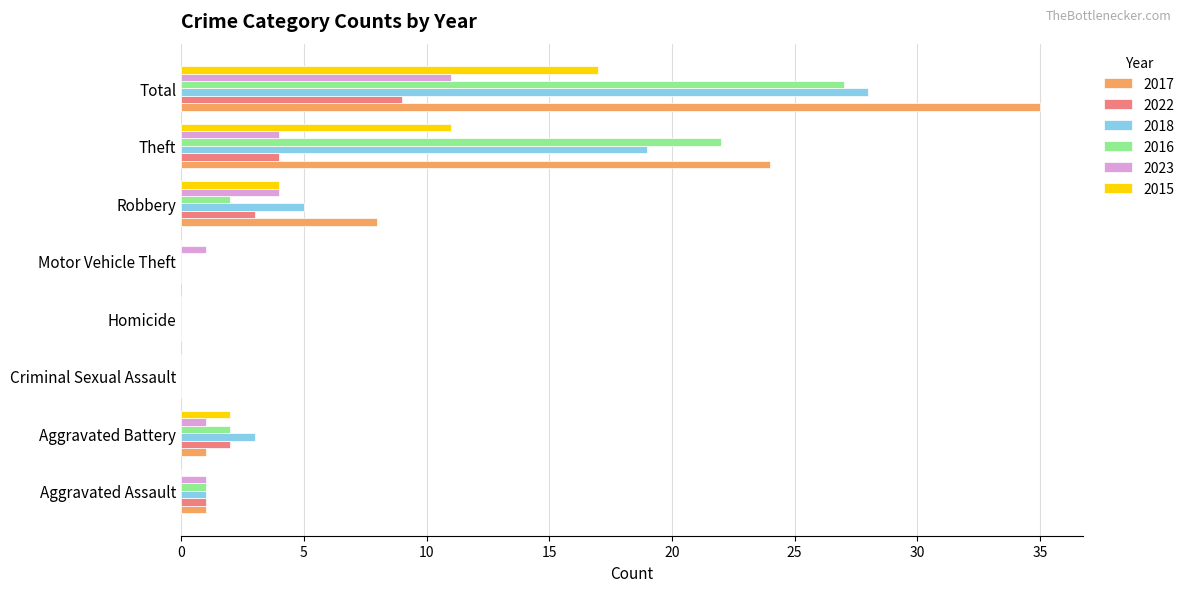

Between Robbery and Total, which series saw the biggest shift?

2017